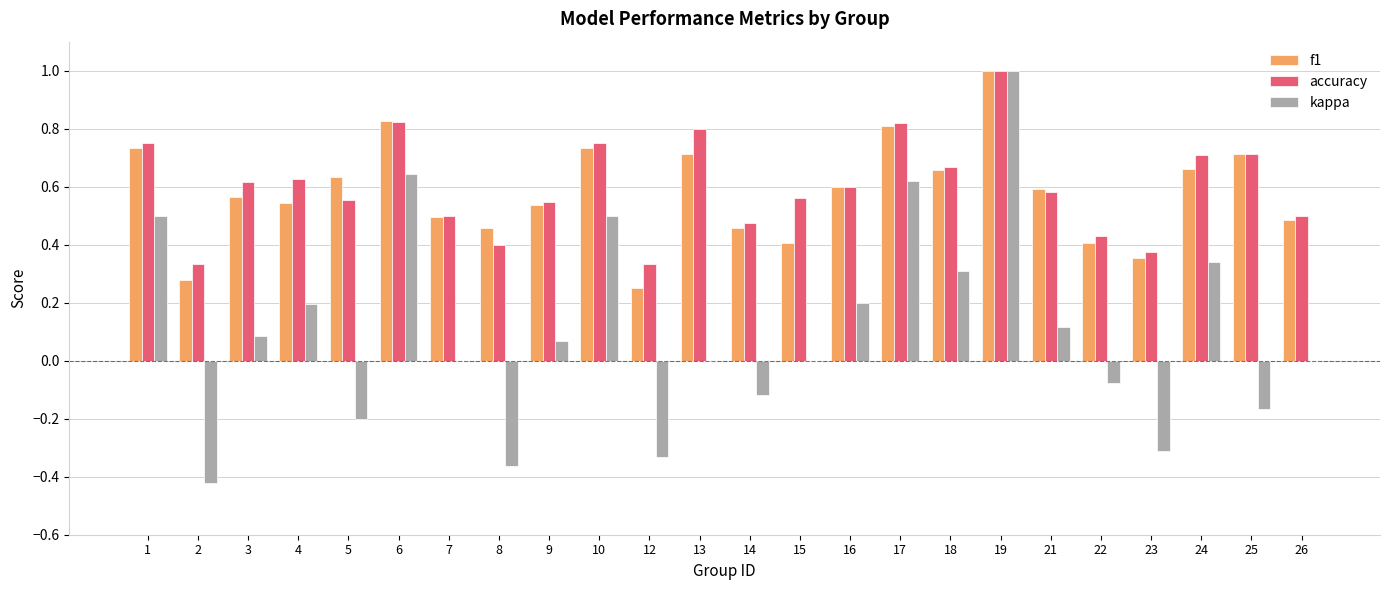

At which category is the sum across all series the highest?

19